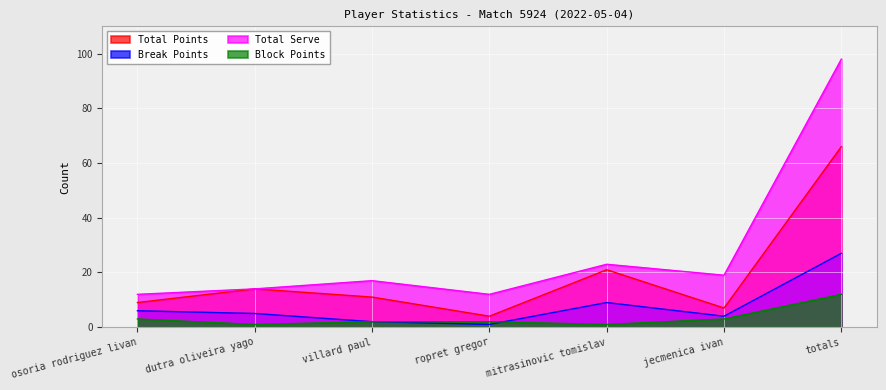

Reading right to left, extract all data points from this chart.

Total Points: totals=66	jecmenica ivan=7	mitrasinovic tomislav=21	ropret gregor=4	villard paul=11	dutra oliveira yago=14	osoria rodriguez livan=9
Break Points: totals=27	jecmenica ivan=4	mitrasinovic tomislav=9	ropret gregor=1	villard paul=2	dutra oliveira yago=5	osoria rodriguez livan=6
Total Serve: totals=98	jecmenica ivan=19	mitrasinovic tomislav=23	ropret gregor=12	villard paul=17	dutra oliveira yago=14	osoria rodriguez livan=12
Block Points: totals=12	jecmenica ivan=3	mitrasinovic tomislav=1	ropret gregor=2	villard paul=2	dutra oliveira yago=1	osoria rodriguez livan=3